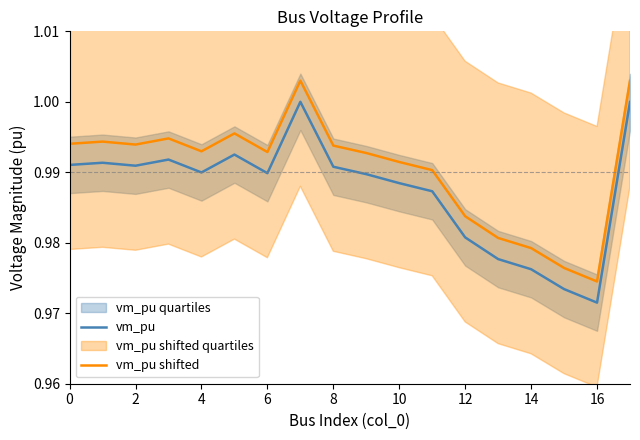

True or false: vm_pu has more than 2 interior local peaks.

True